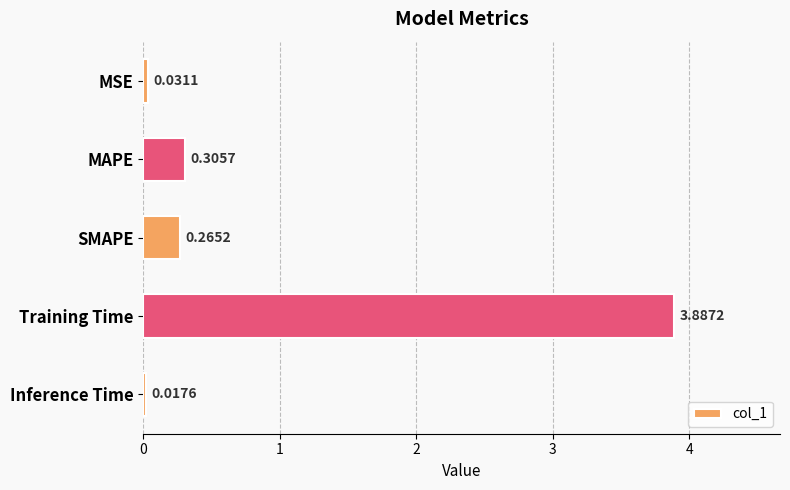

At which category does the chart reach its peak across all series?

Training Time